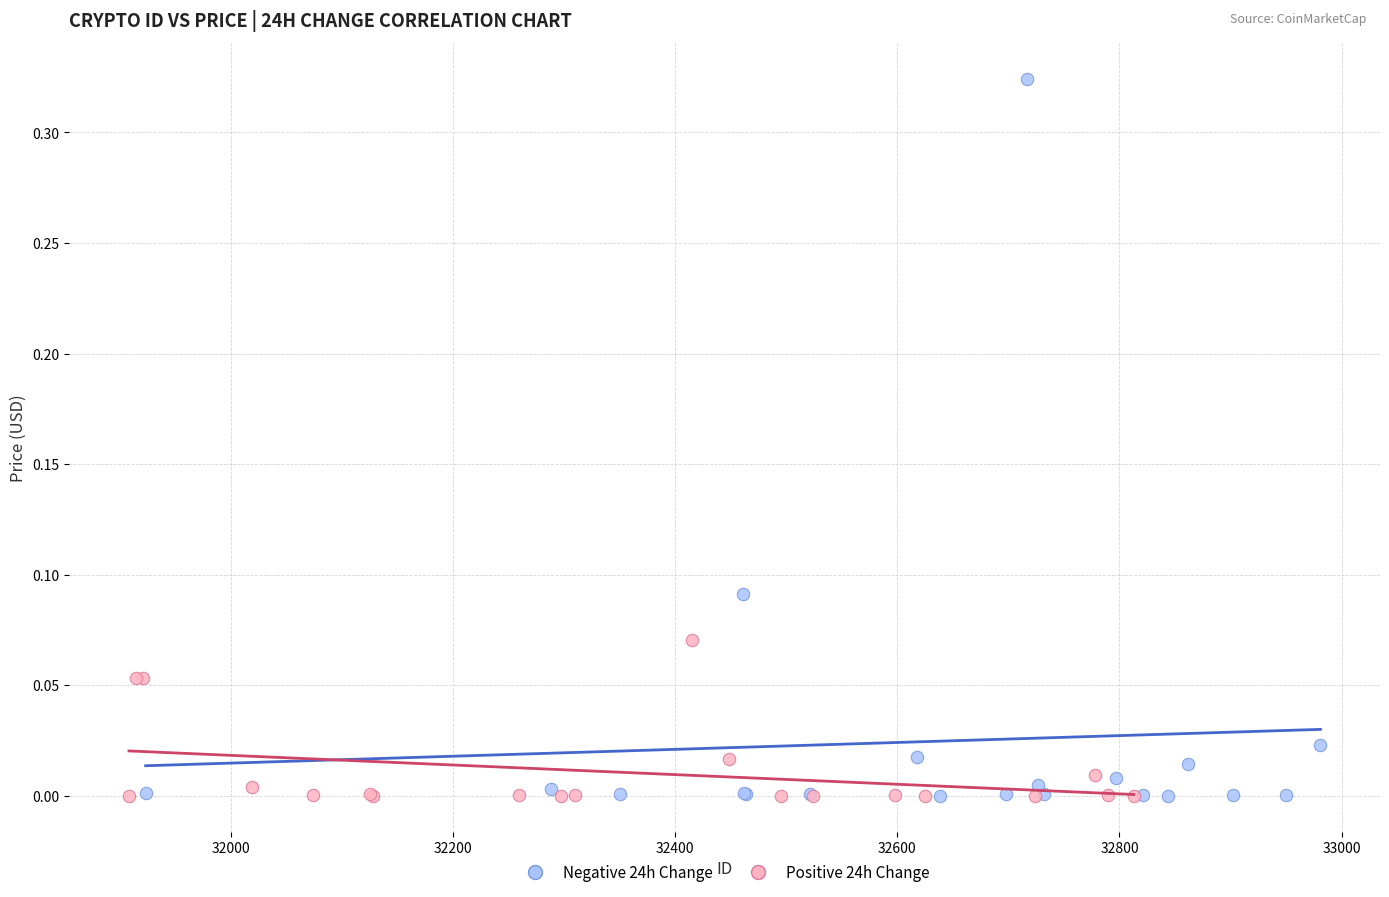

Which series contains the highest Y value?

Negative 24h Change